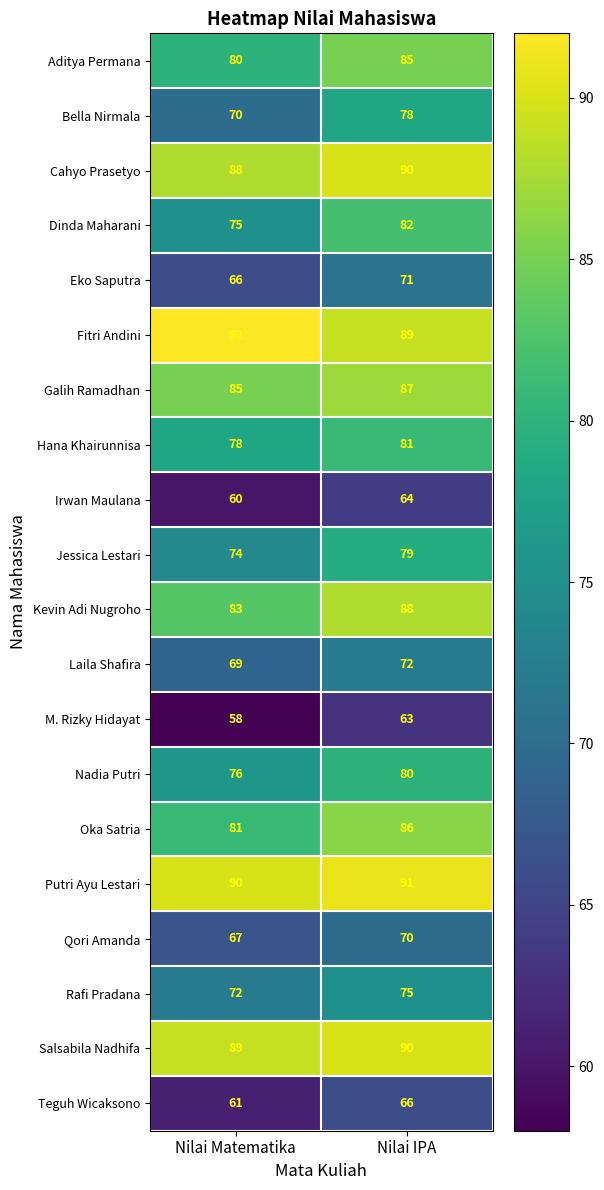

The Hana Khairunnisa series shows 122 at Nilai IPA. True or false?

False